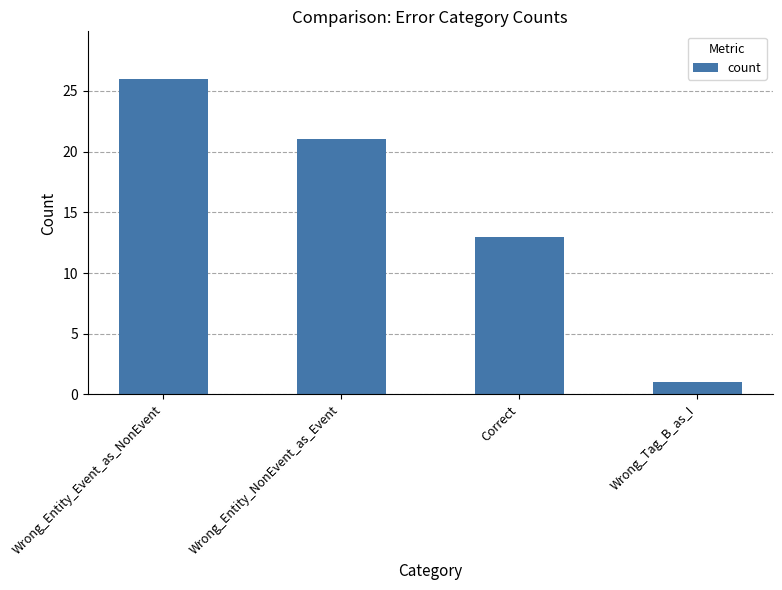

Reading left to right, list all the values displayed in this chart.

Wrong_Entity_Event_as_NonEvent=26	Wrong_Entity_NonEvent_as_Event=21	Correct=13	Wrong_Tag_B_as_I=1